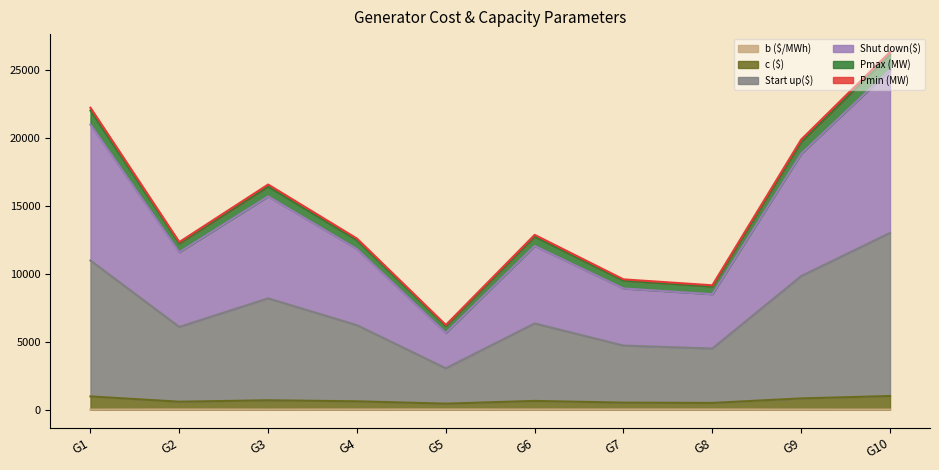

What is the value of the b ($/MWh) point at the 4th from the left?

26.9